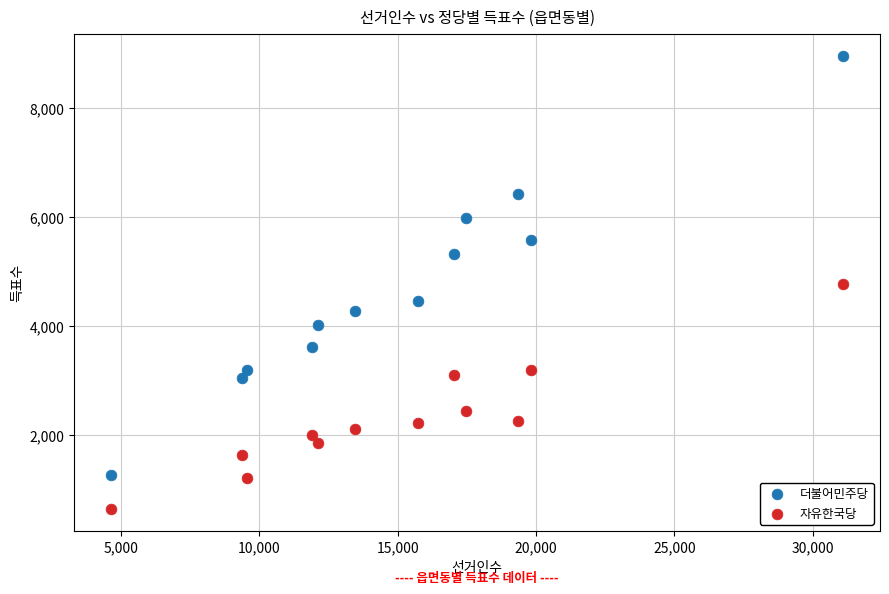

In the 더불어민주당 series, what Y value is closest to 5108?

5311